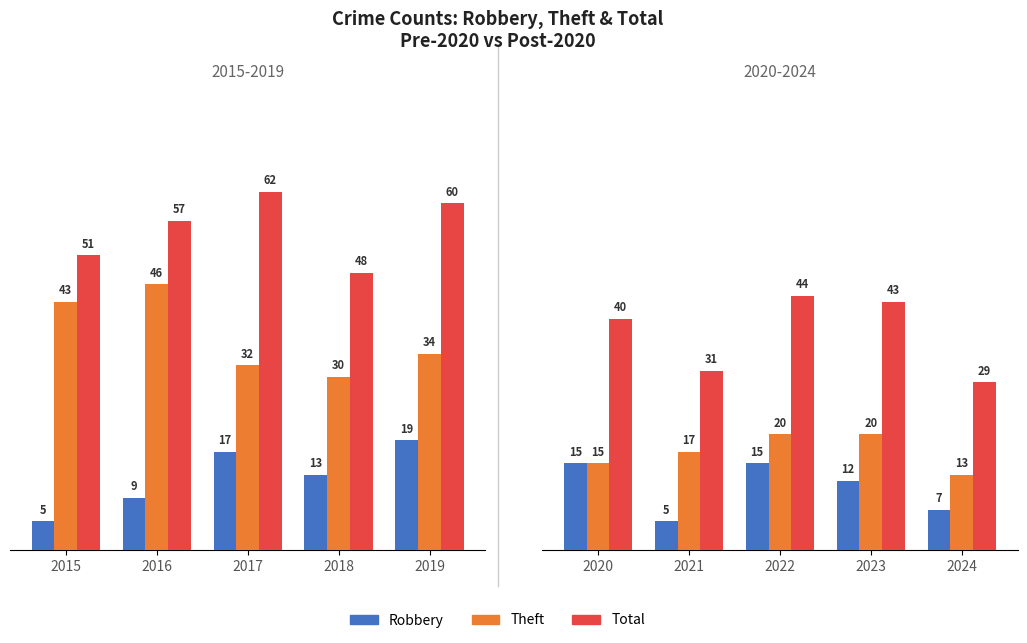

What is the value of the Theft bar at the 4th from the left?

20